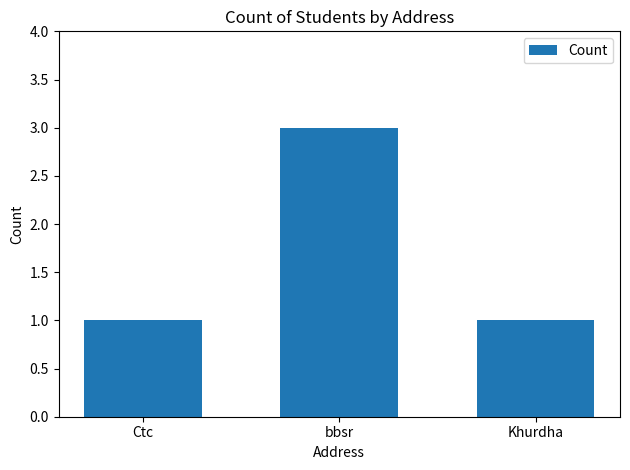

What is the difference between the maximum and second lowest values?

2